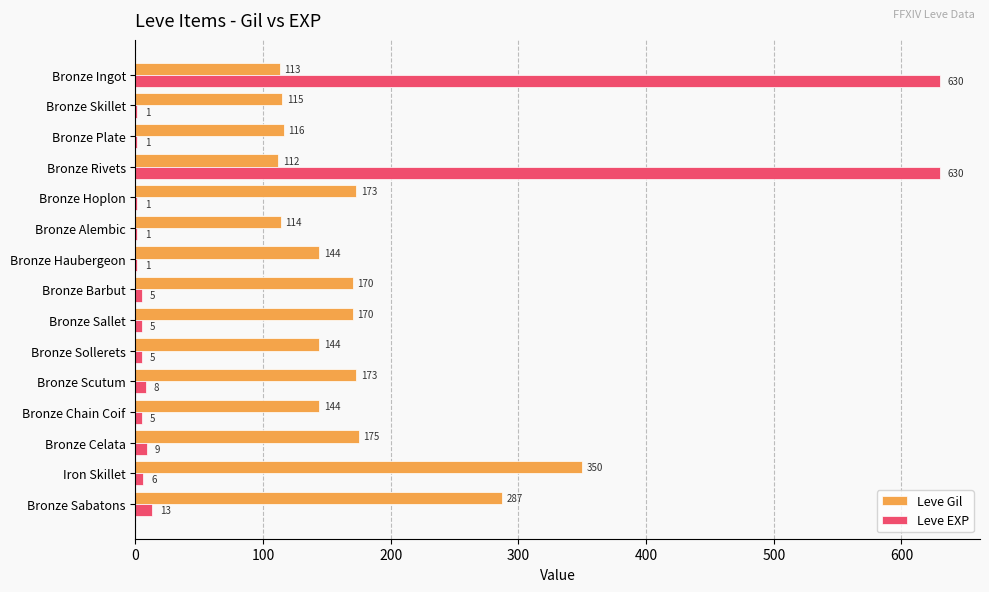

Read the Leve Gil value at Iron Skillet.

350